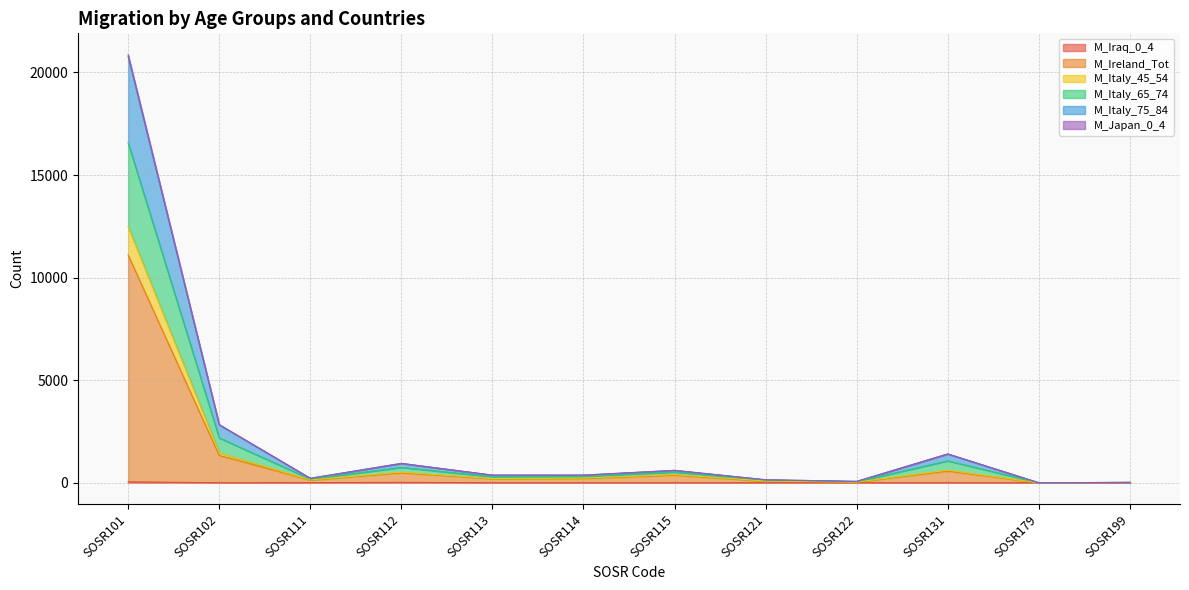

What is the value of the M_Italy_65_74 point at the 12th from the left?

17